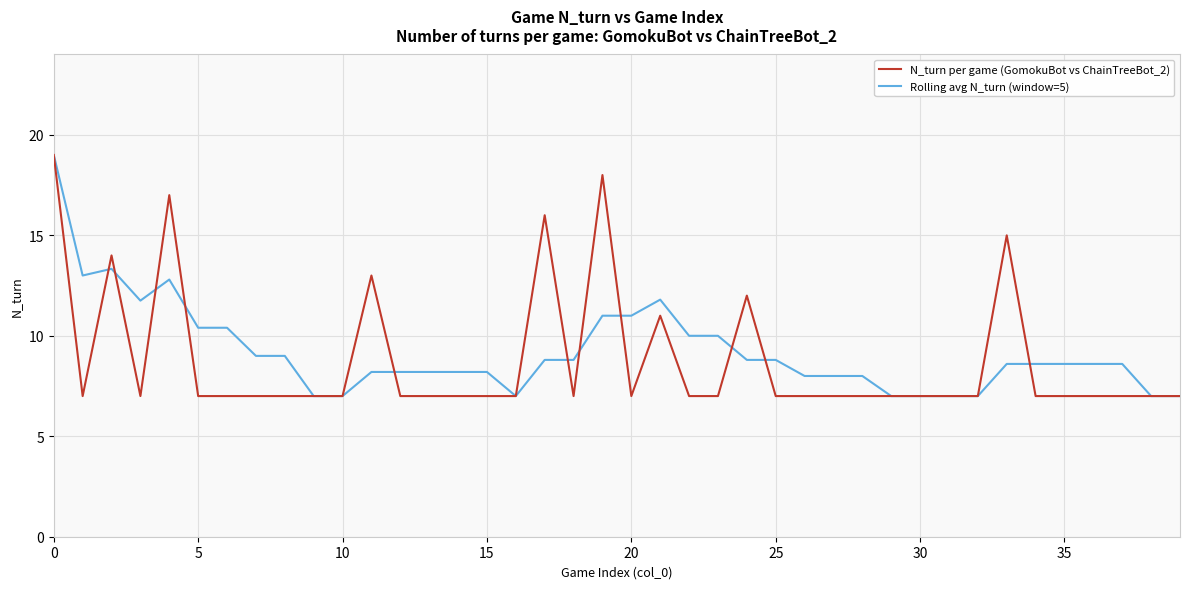

What is the highest value of the Rolling avg N_turn (window=5) series?

19.0